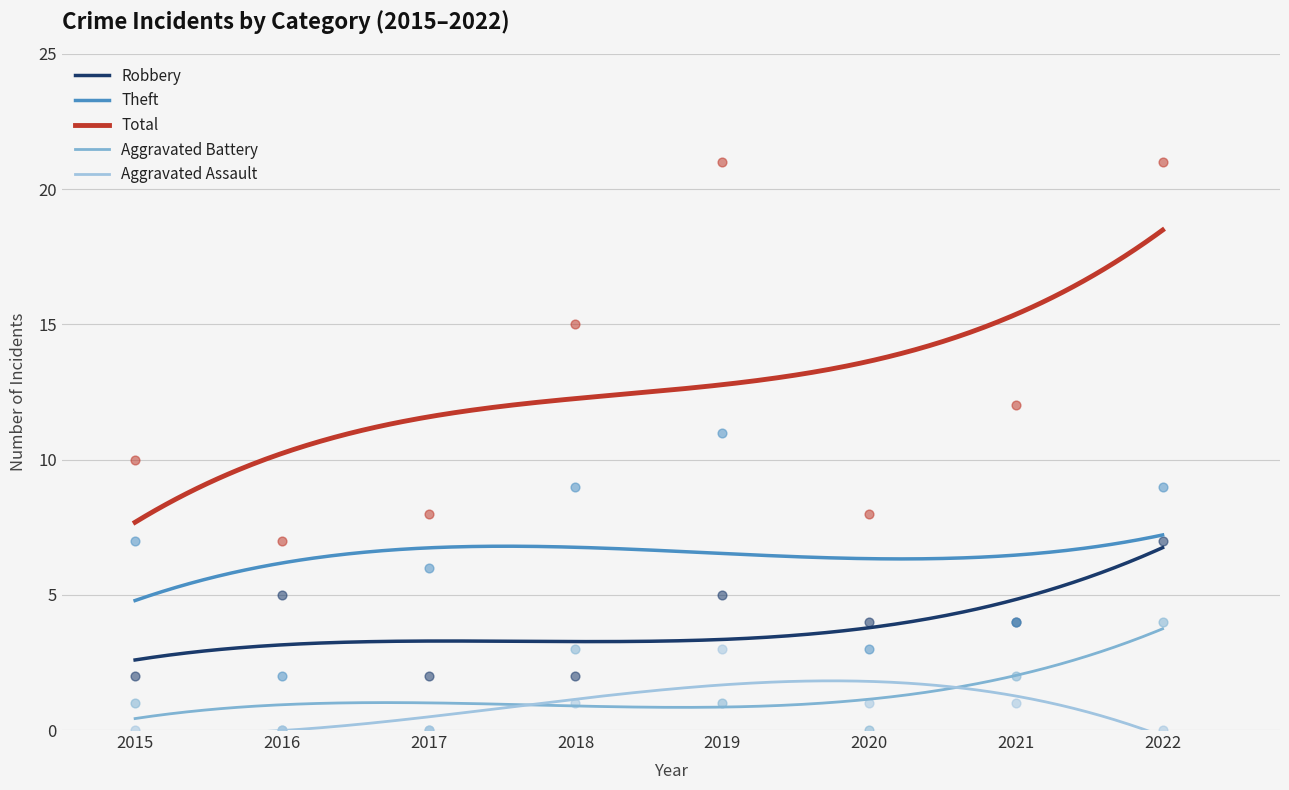

Which series has the widest spread of Y values?

Total